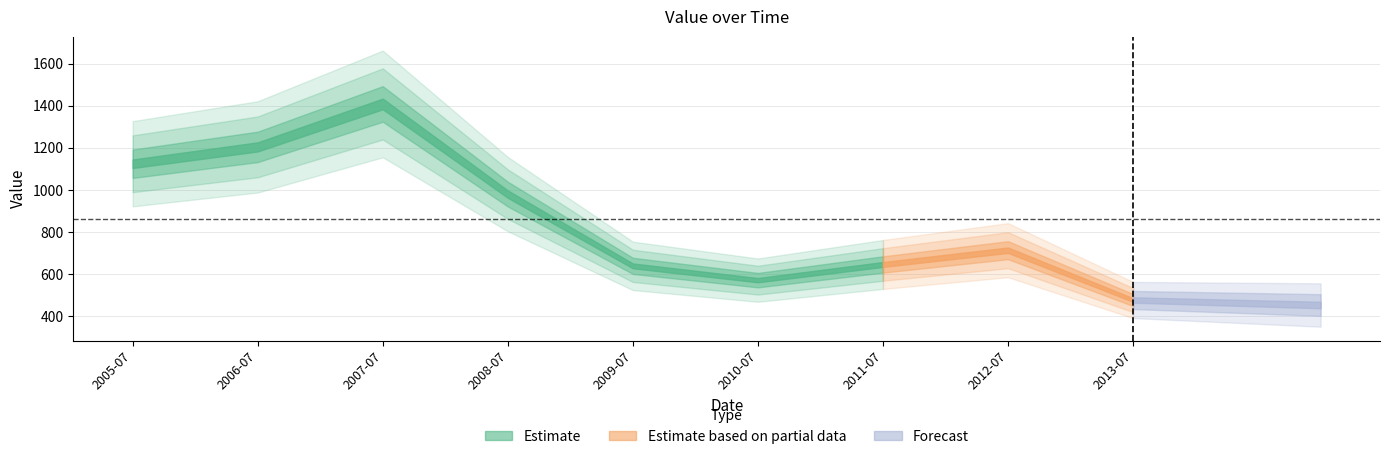

Which has a higher value, 2013-07-15 or 2010-07-15?

2010-07-15